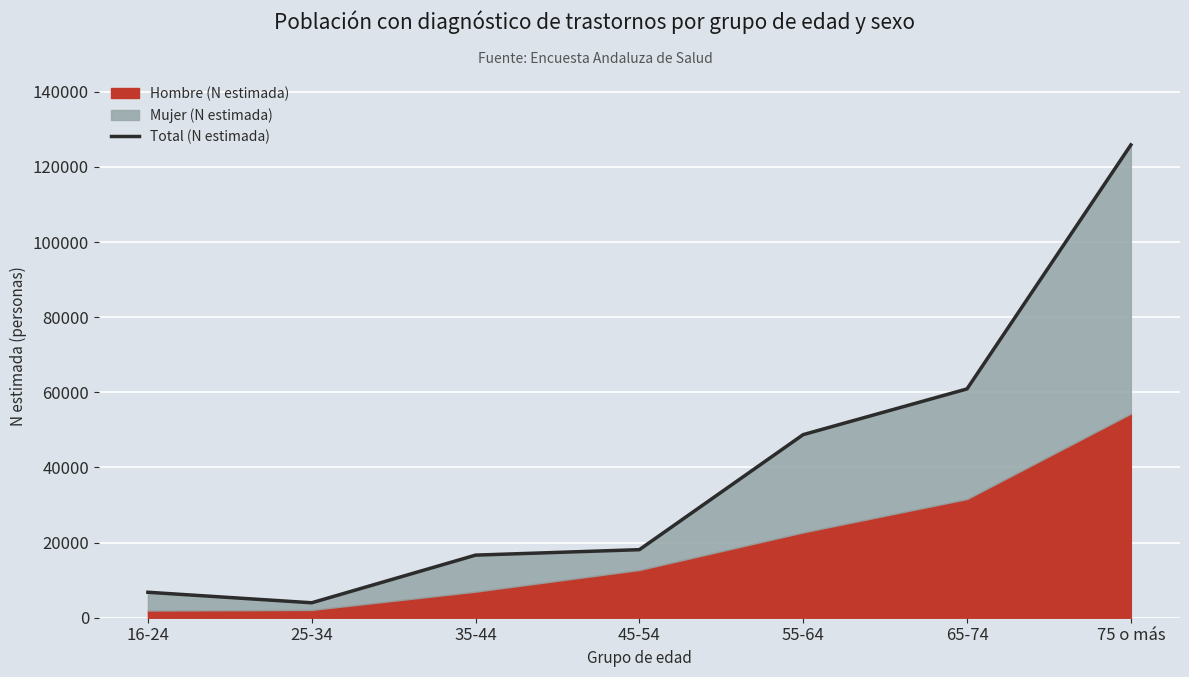

What is the difference between the maximum and second lowest values?

119087